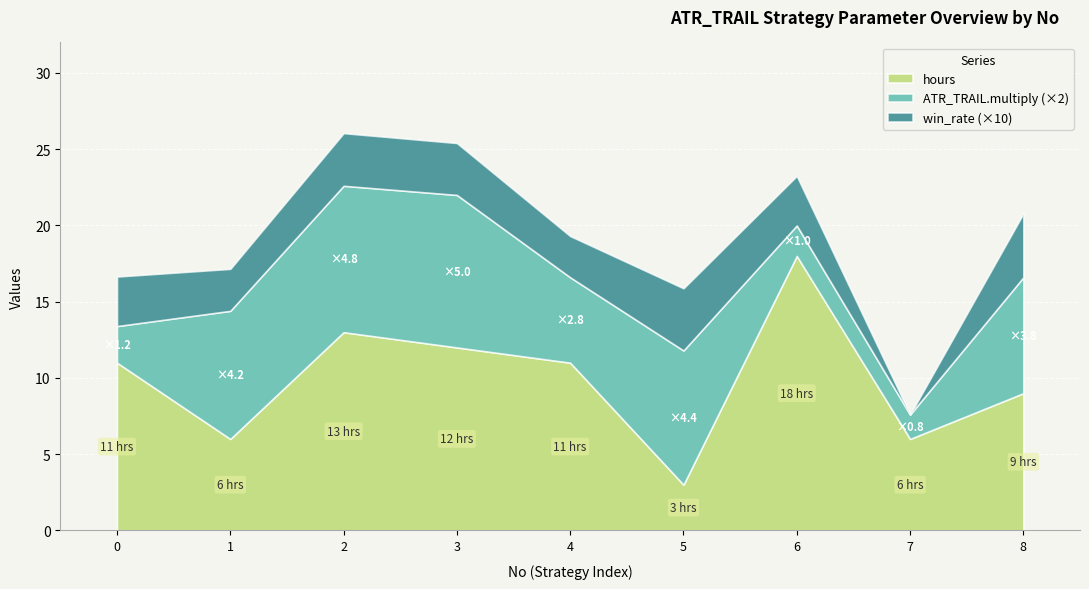

List the series in order of their overall mean, highest first.

hours, ATR_TRAIL.multiply, win_rate